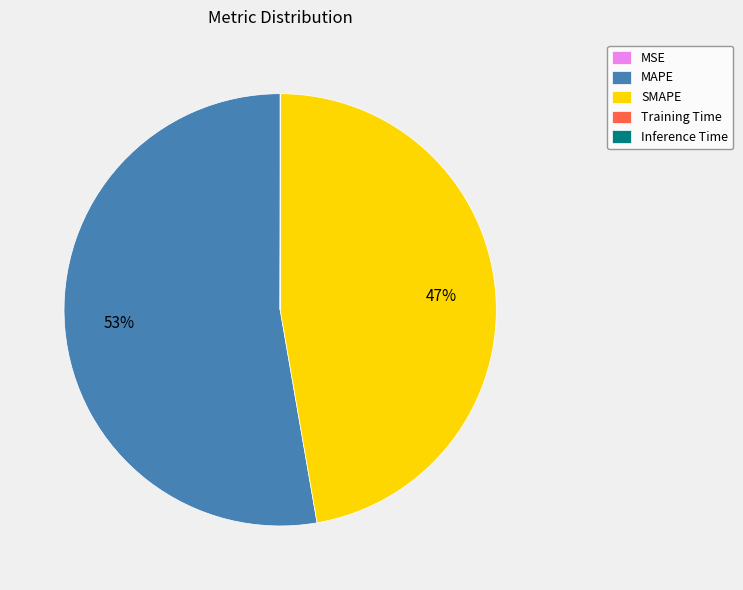

Which slice is the largest?

MAPE